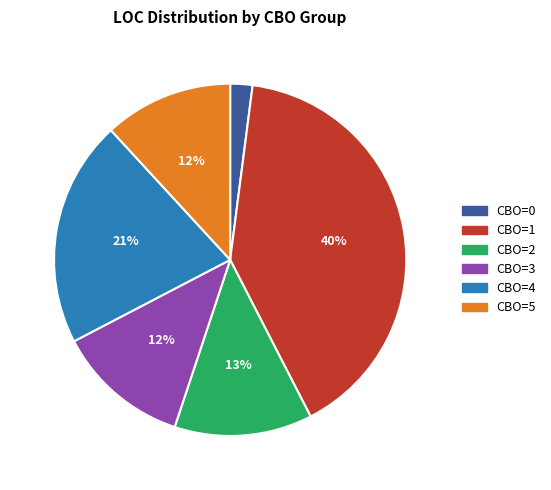

Is there any slice that represents more than half of the pie?

No